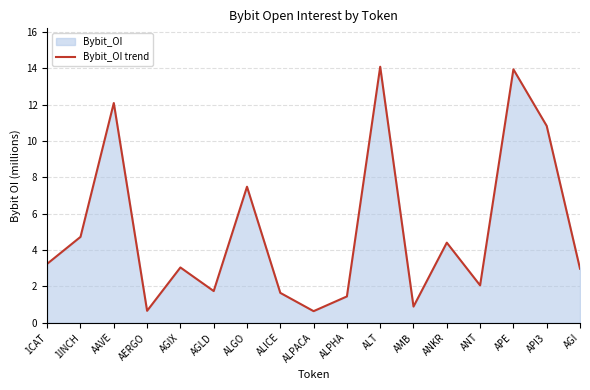

Read the value at 1INCH.

4.7